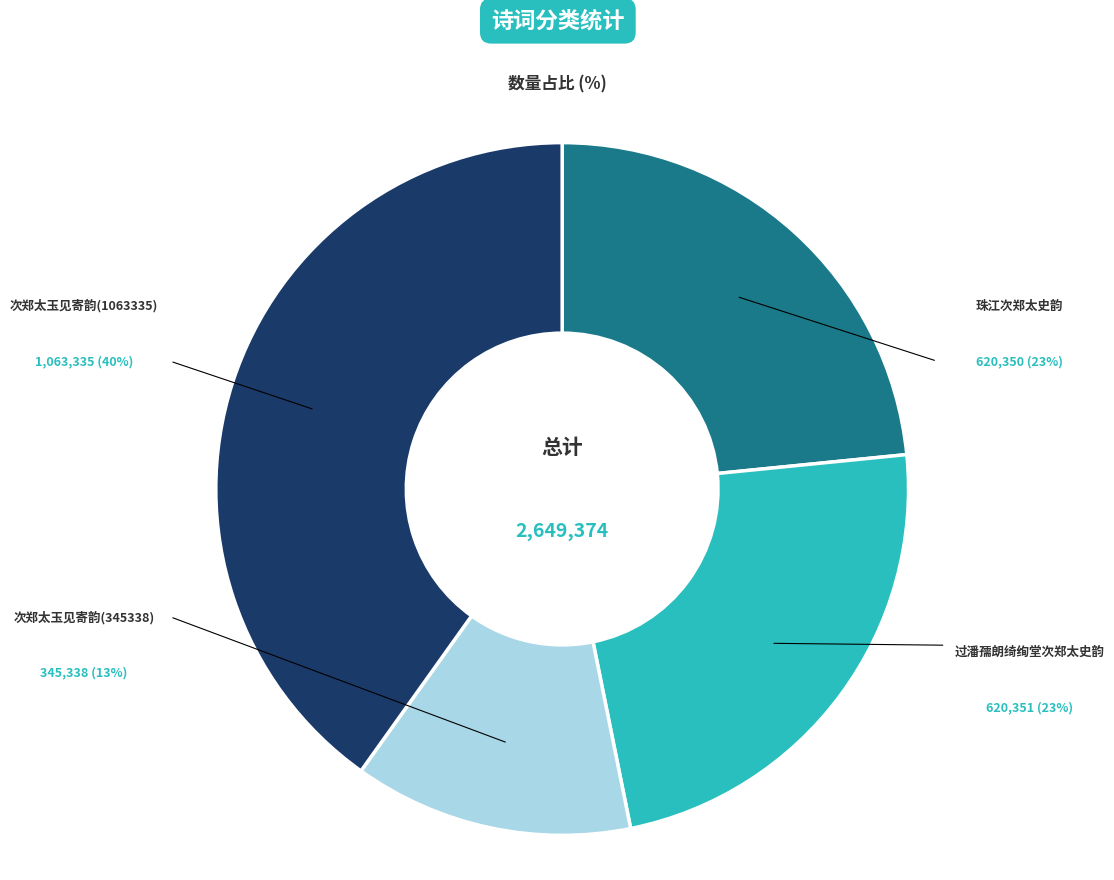

Is there a majority slice in this chart?

No